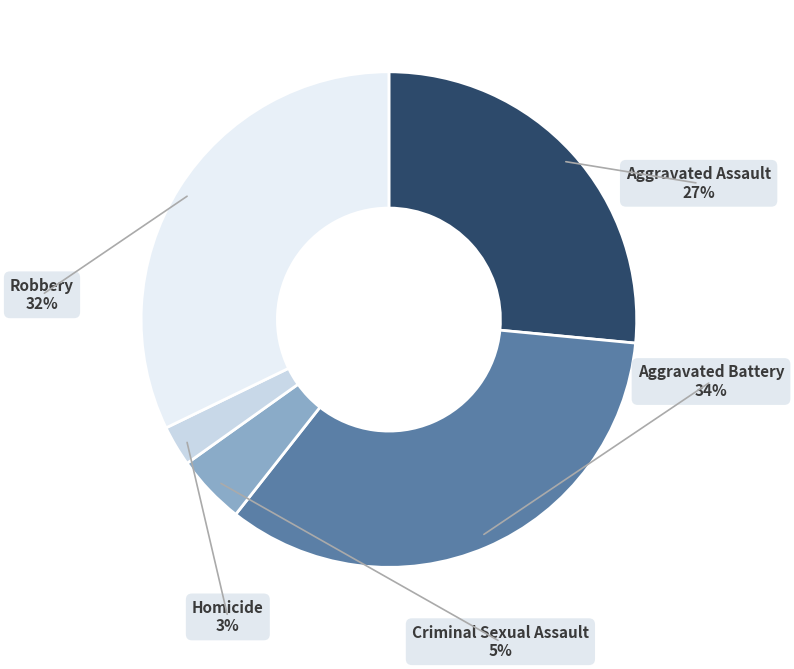

To the nearest percent, what is the average slice percentage?

20%